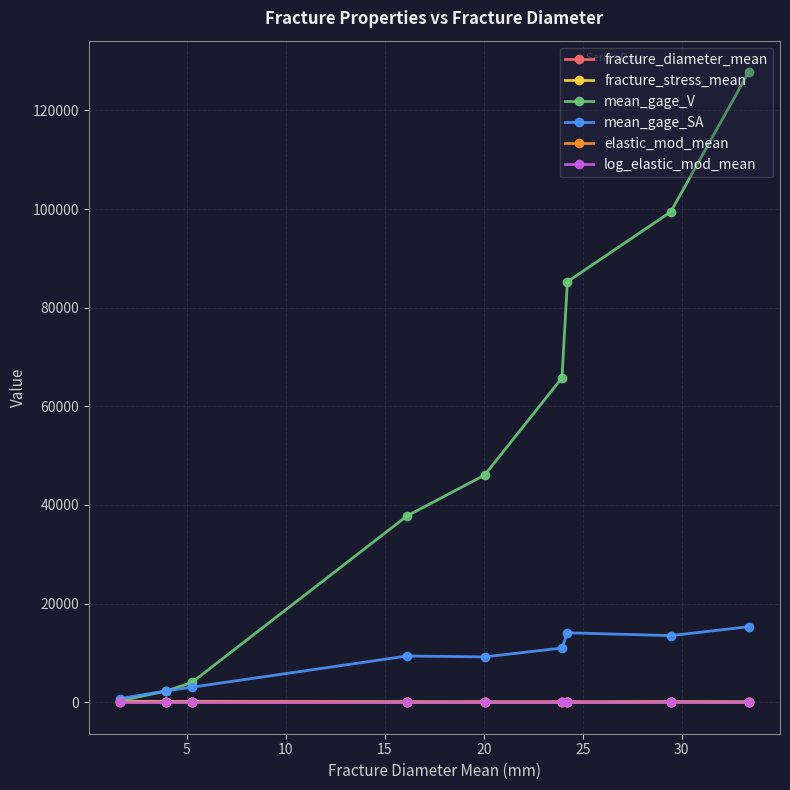

What is the value of the mean_gage_V point at the 6th from the left?

65773.9